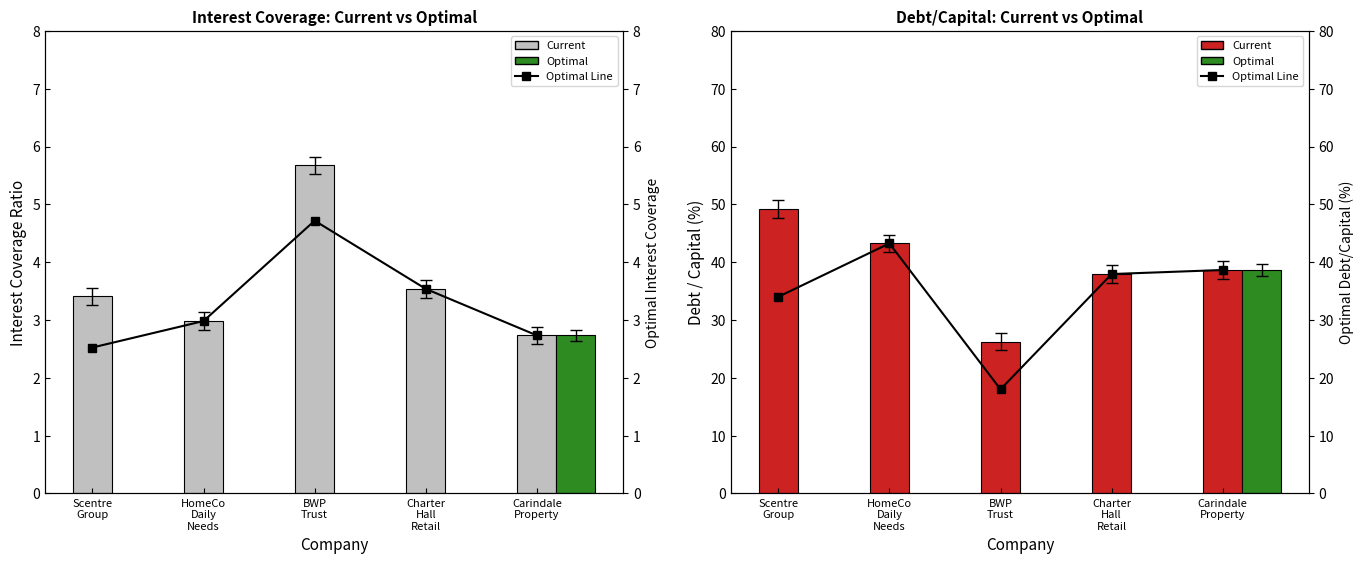

At how many categories does at least one series exceed 47?

1